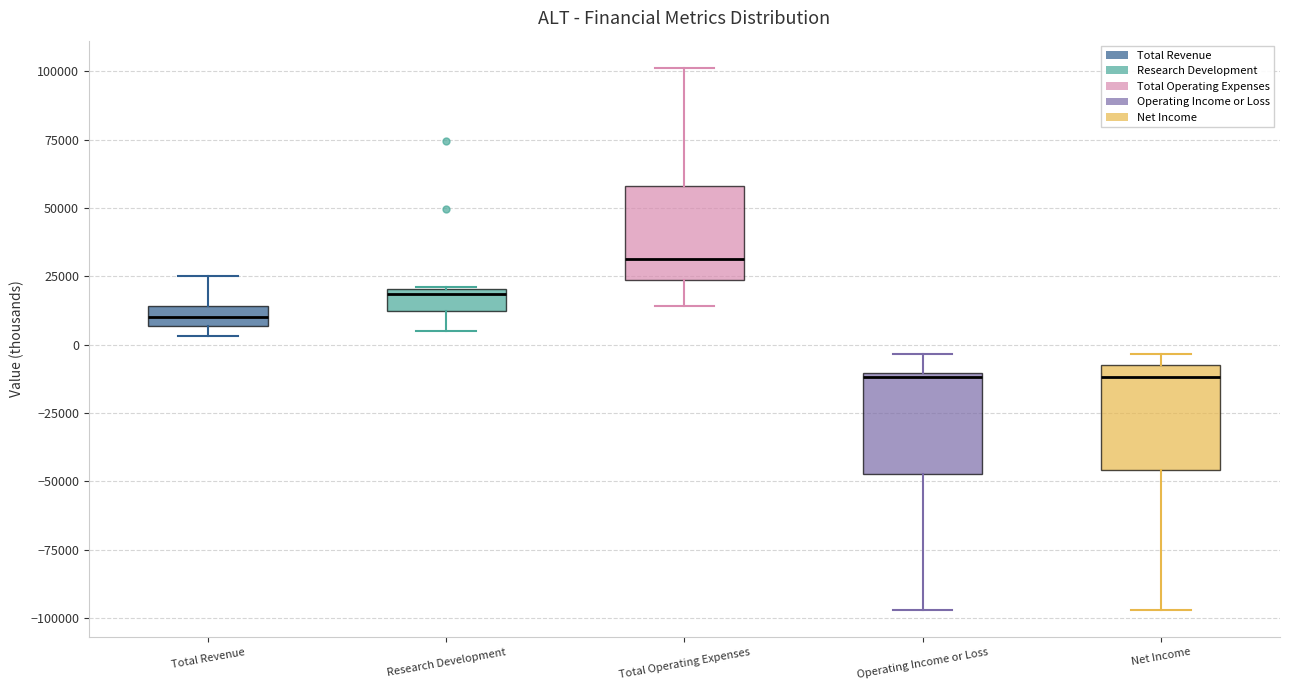

Where is the upper edge of the box for Operating Income or Loss on the y-axis? The values are not printed on the chart, so give them approximately, as read against the axis.

-10000